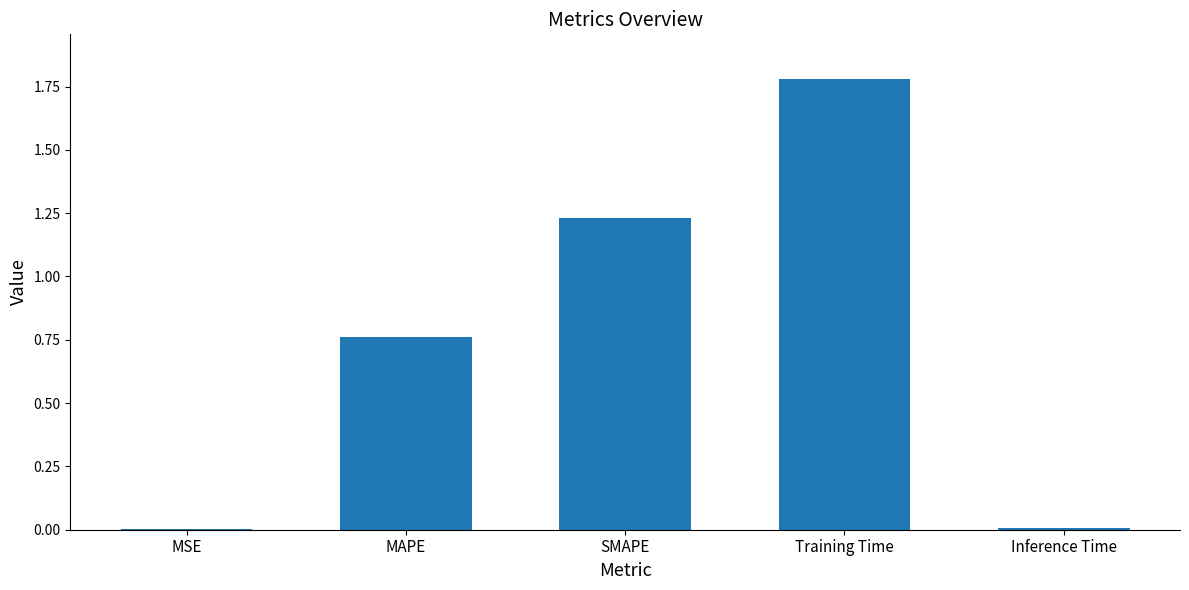

What is the change in value from MAPE to SMAPE?

+0.5